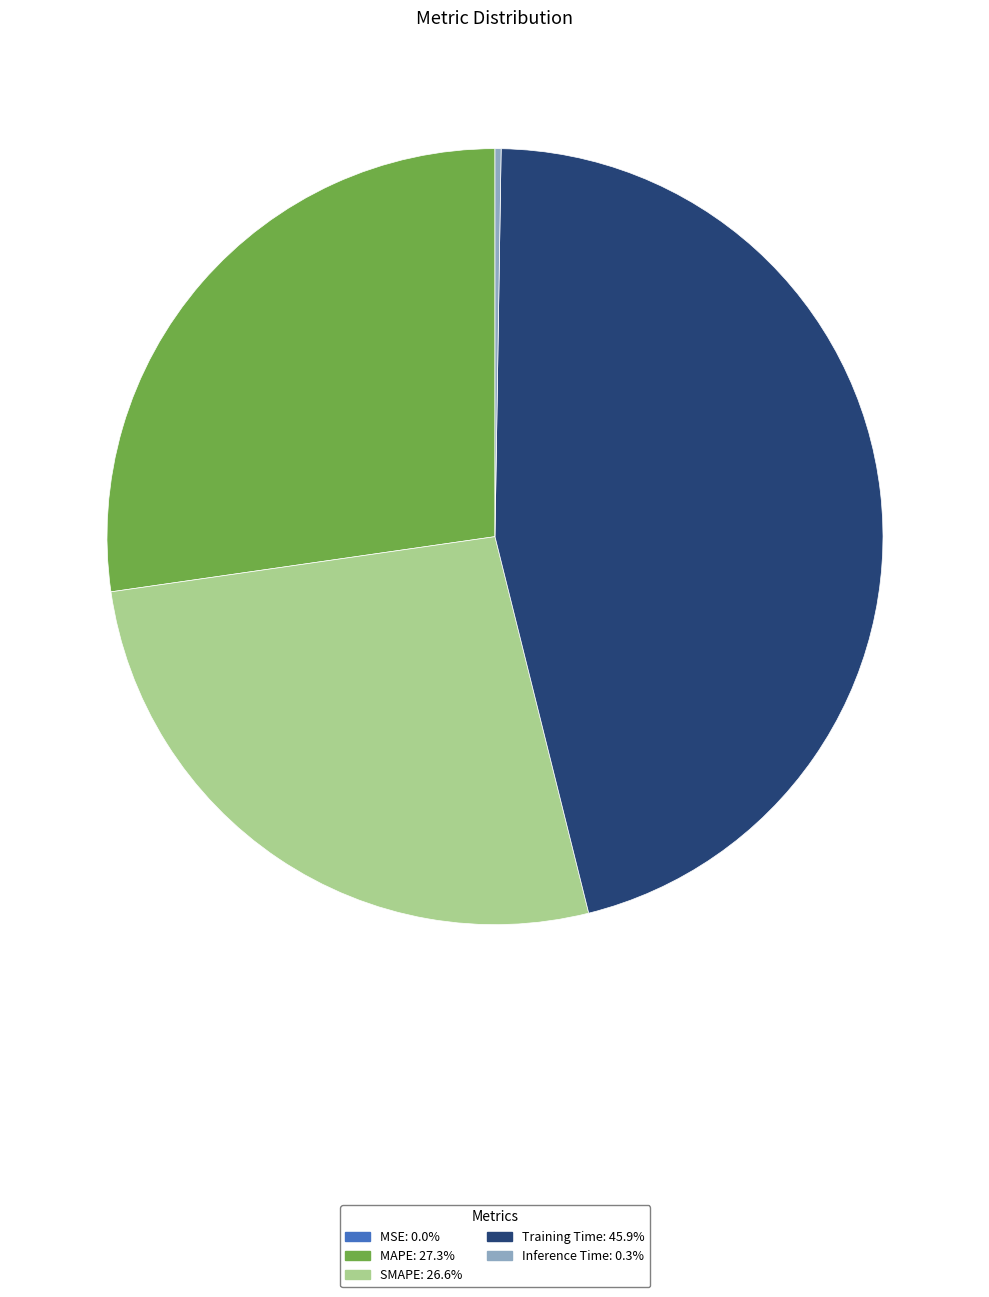

Does any single category account for the majority?

No